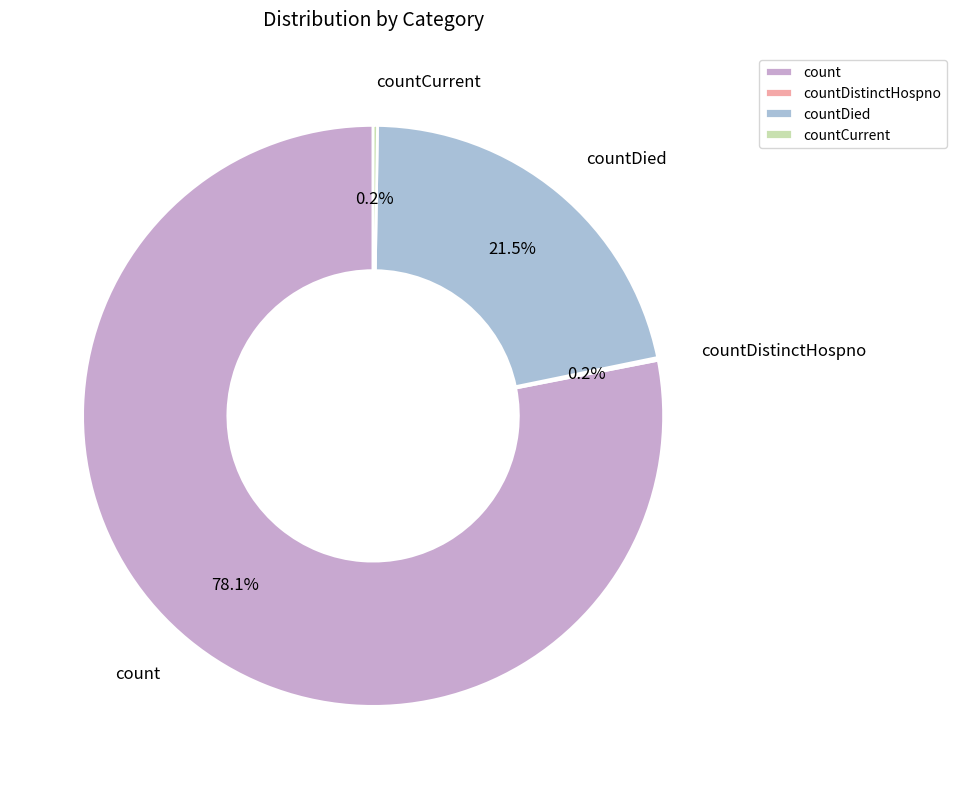

Is count the majority of the pie?

Yes